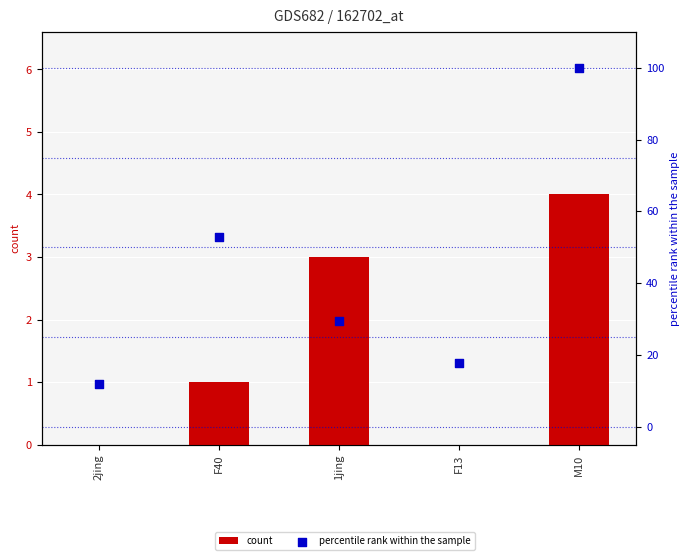

Which series contains the highest Y value?

percentile rank within the sample